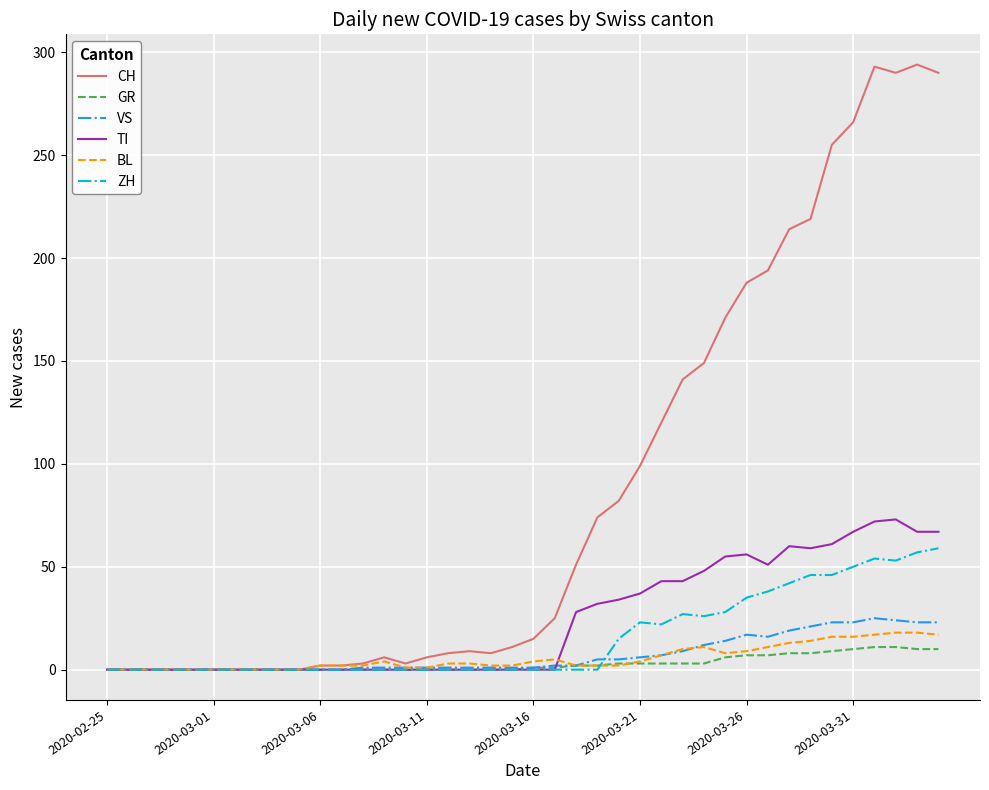

What is the difference between the maximum and second lowest values in the BL series?

18